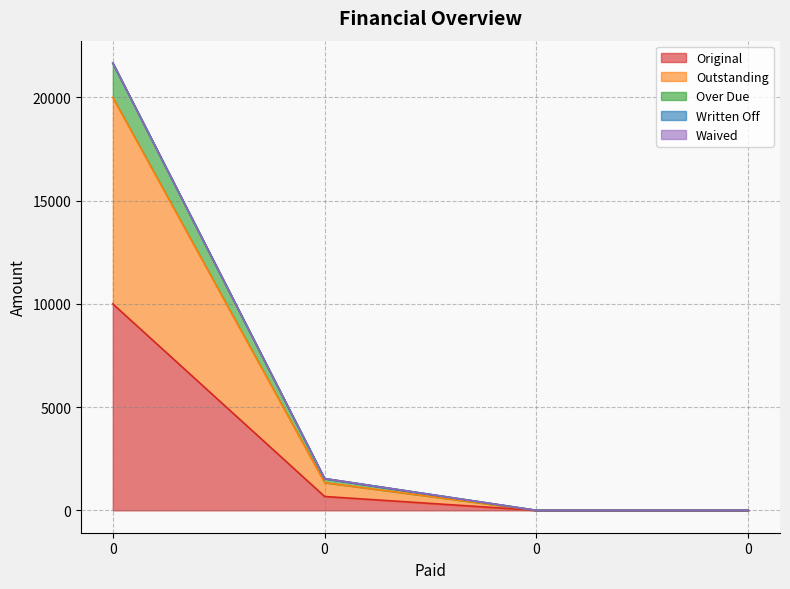

Does the chart have visible grid lines?

Yes